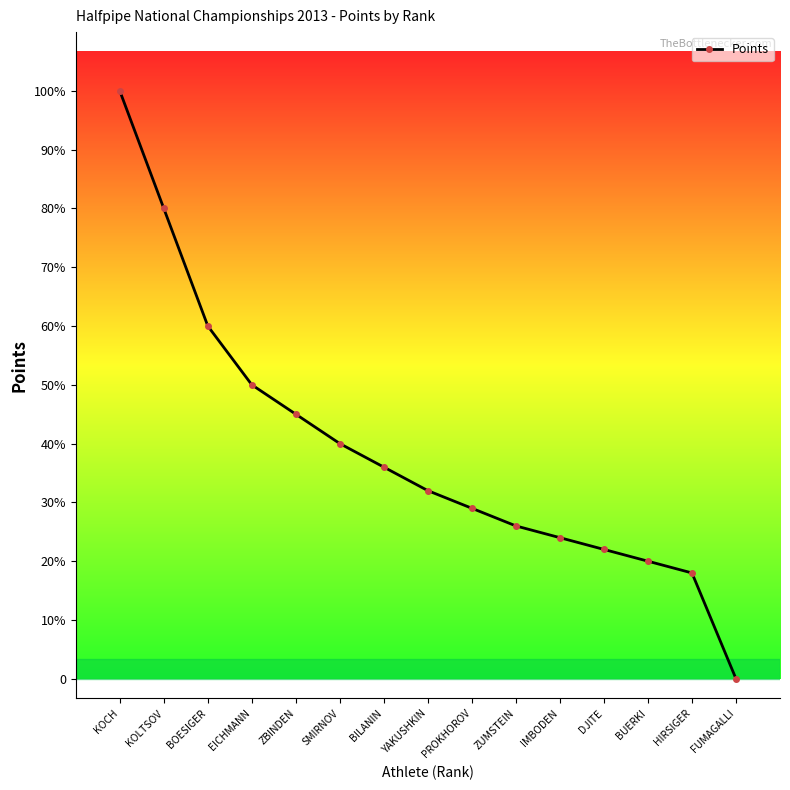

Is this an area chart (filled region under the line)?

No